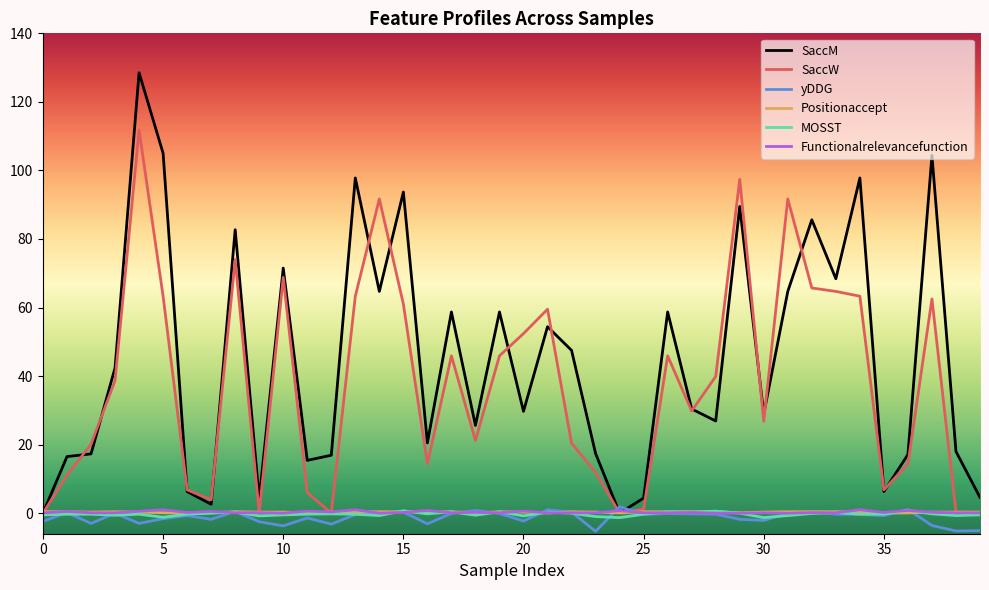

Which series has the largest range (max minus min)?

SaccM